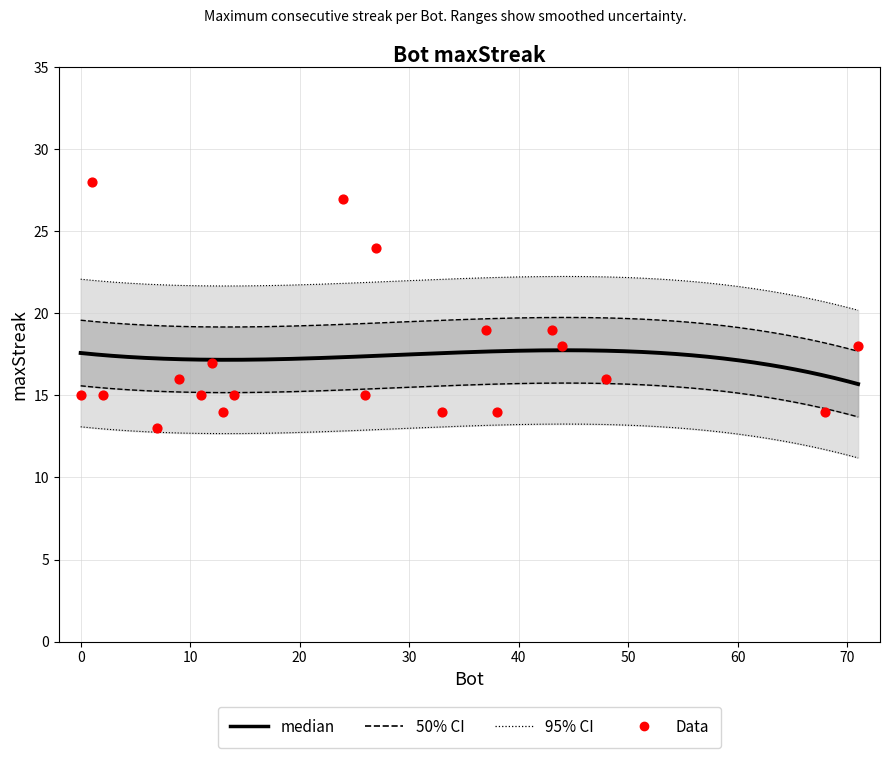

Between 38 and 68, which is larger?

38